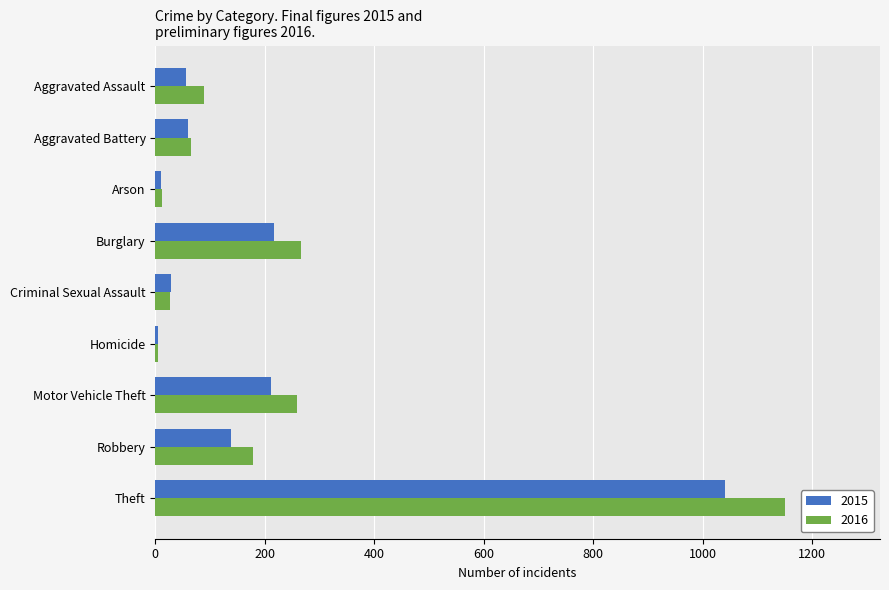

Rank the series at Theft from lowest to highest value.

2015, 2016